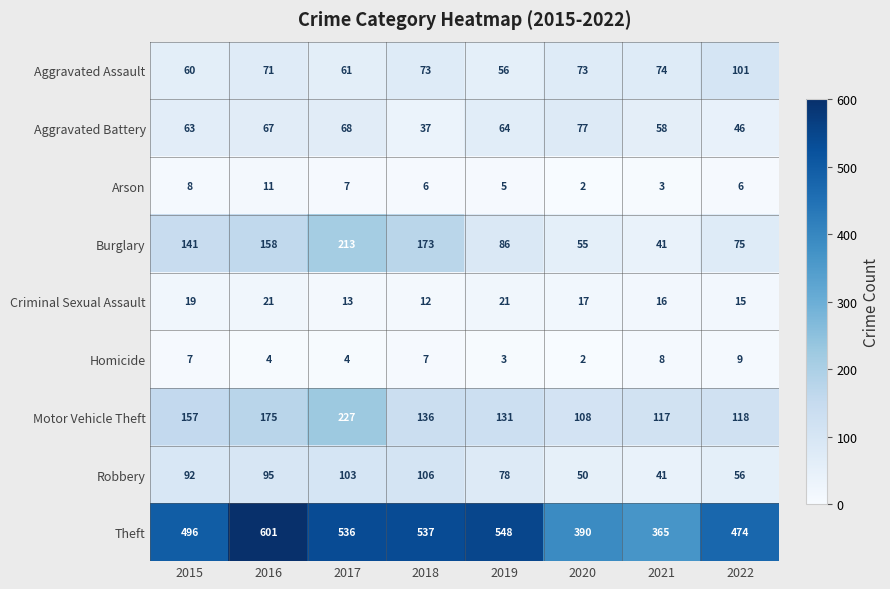

At 2017, list the series in order from largest to smallest.

Theft, Motor Vehicle Theft, Burglary, Robbery, Aggravated Battery, Aggravated Assault, Criminal Sexual Assault, Arson, Homicide